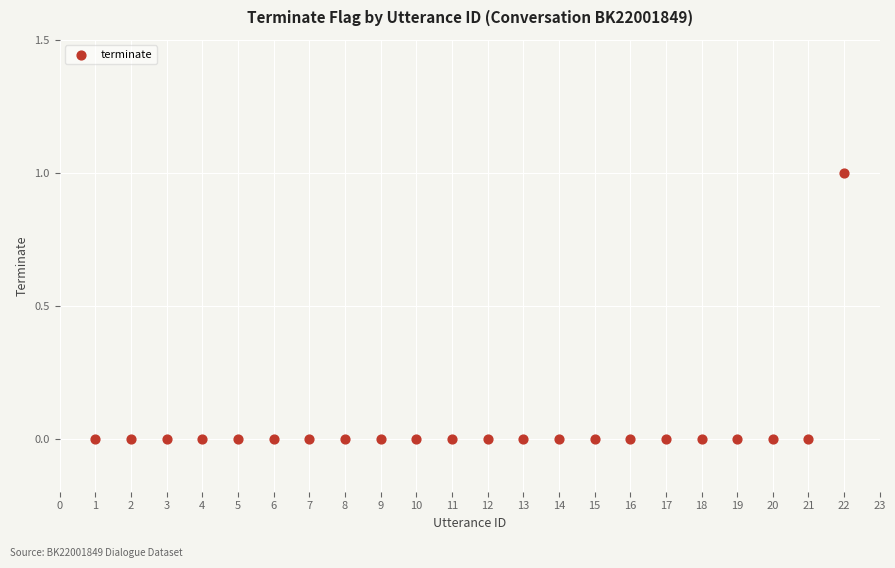

What is the range of X values (max minus min)?

21